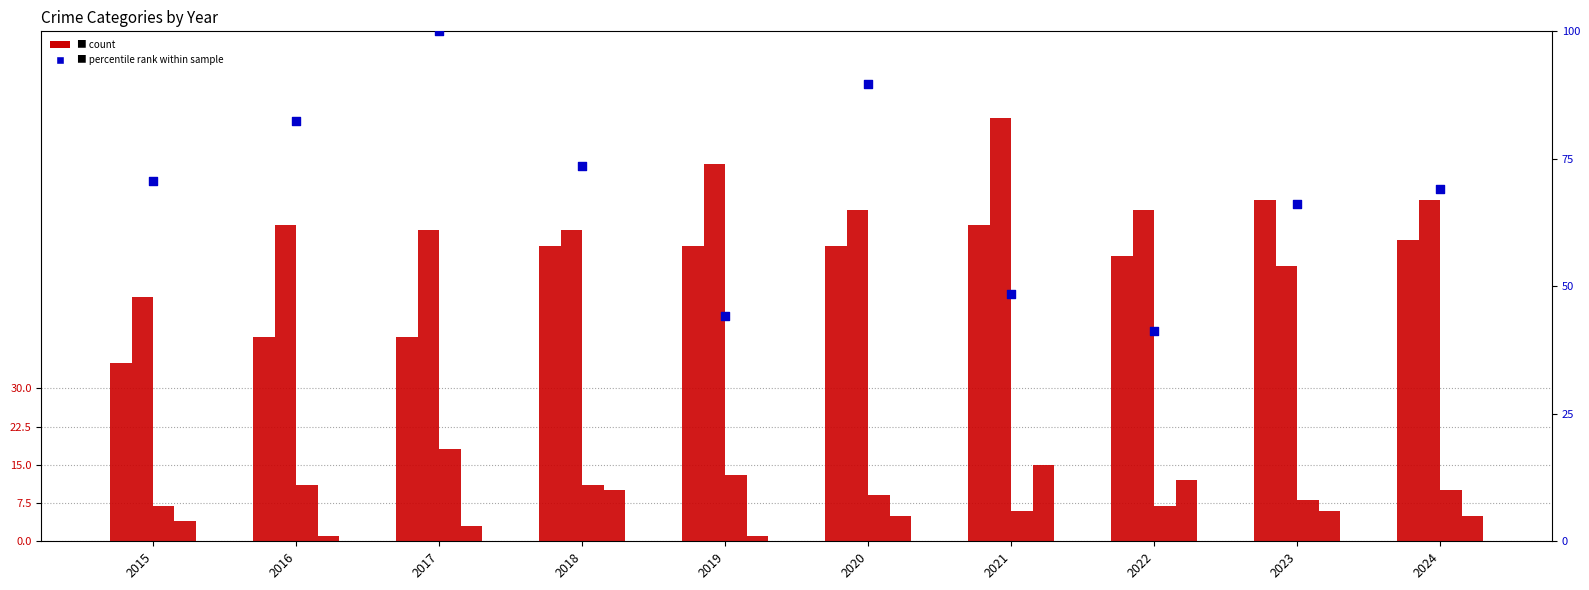

Which series contains the lowest Y value?

Homicide